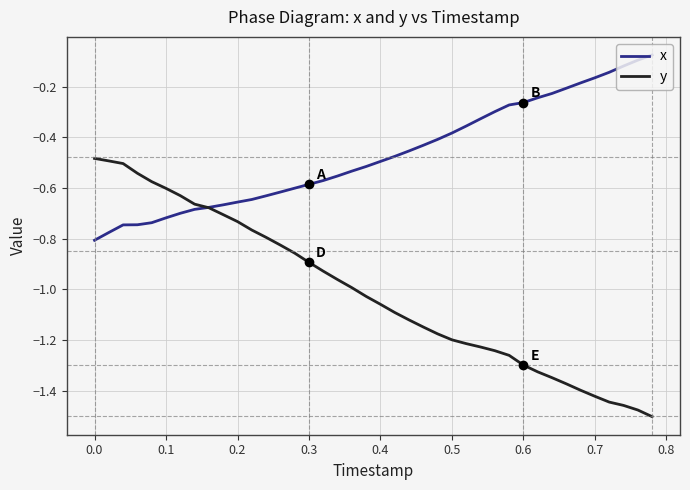

Which series has the largest range (max minus min)?

y